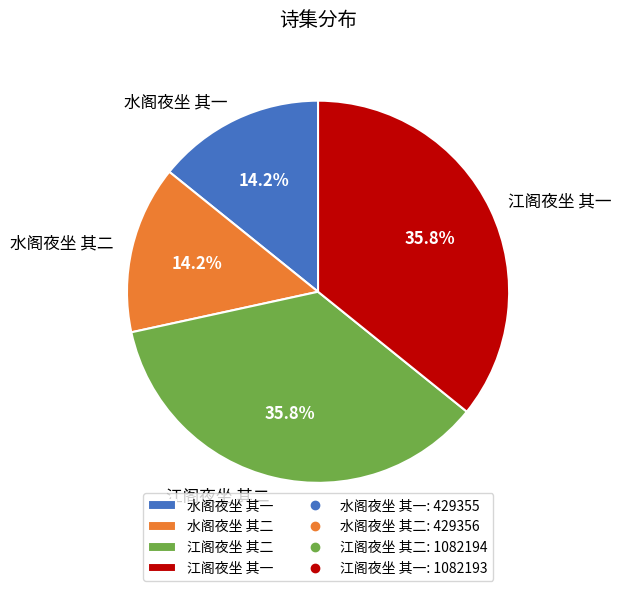

To the nearest percent, what portion does 水阁夜坐 其一 represent?

14%